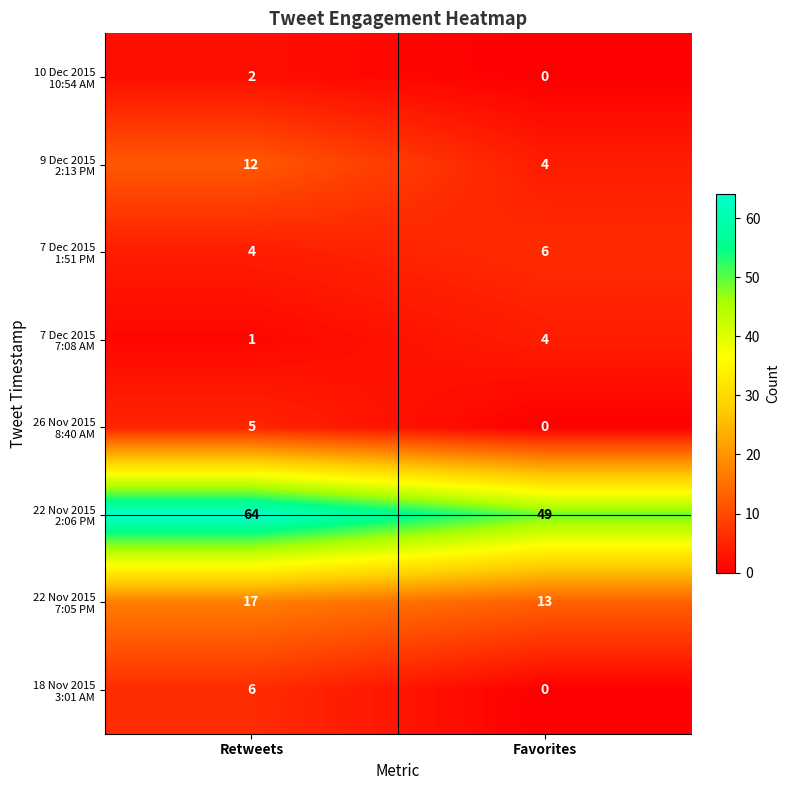

What is the total value across all series at Favorites?

76